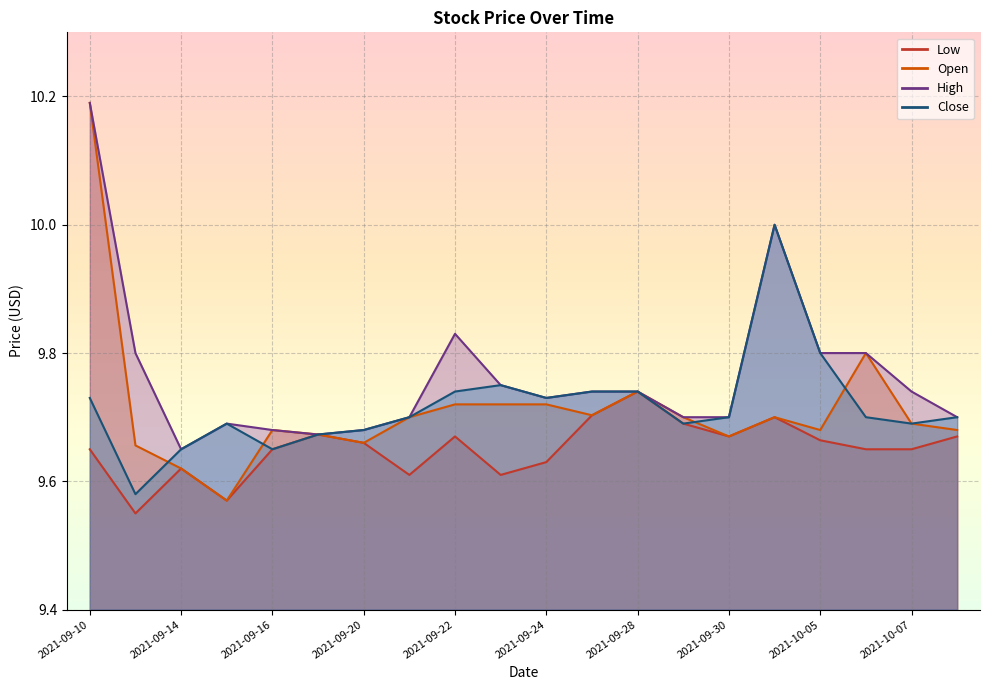

What position from the right is 2021-10-05?

4